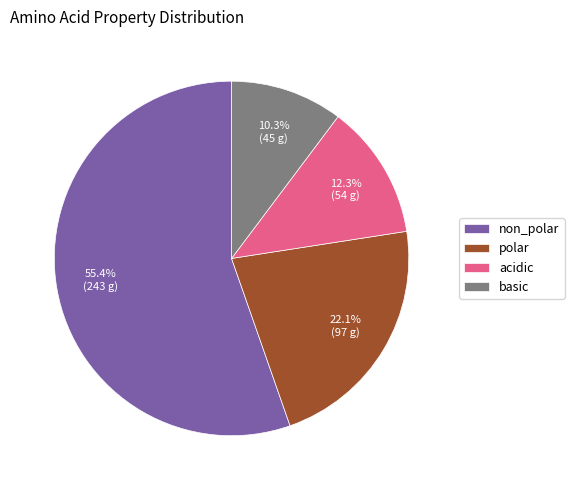

Is basic the majority of the pie?

No